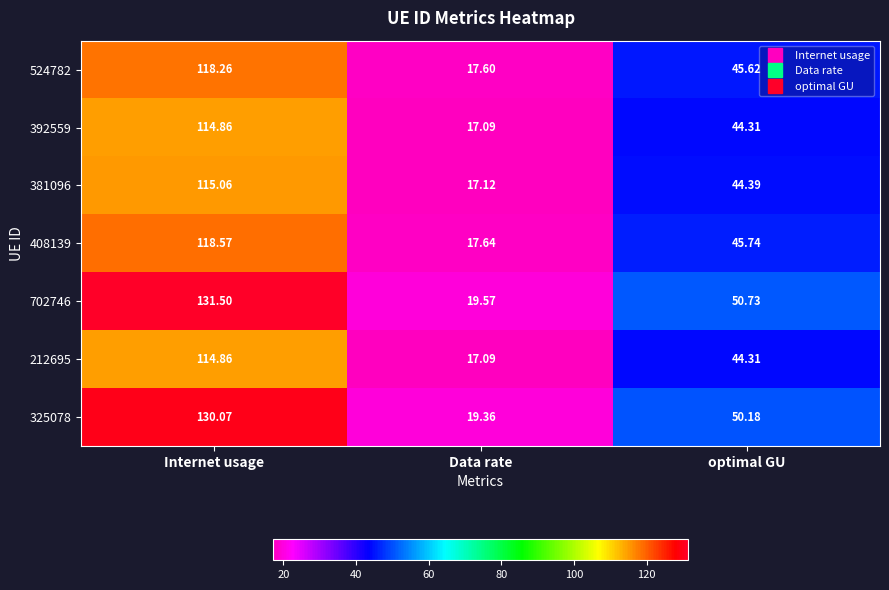

What is the minimum value shown in the chart?

17.1